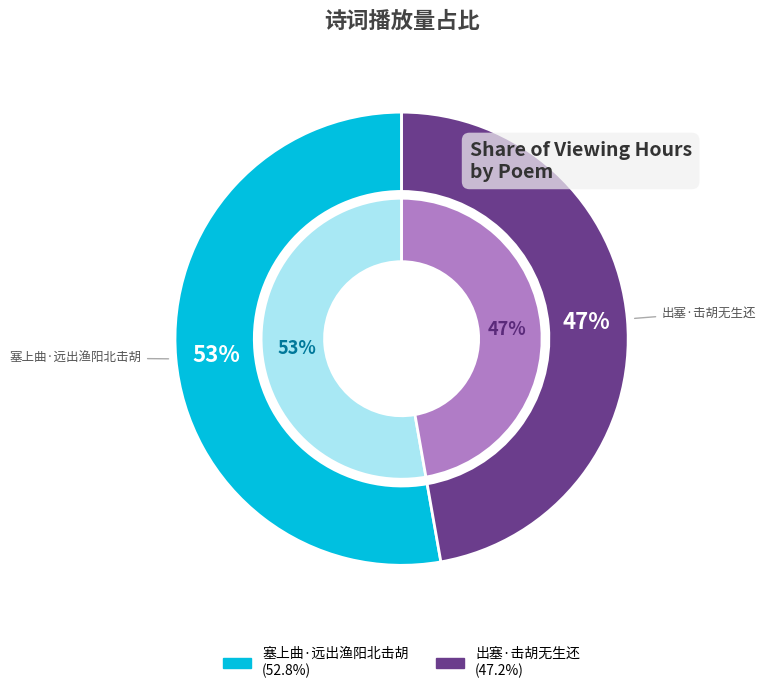

Rank the categories by value from lowest to highest.

出塞·击胡无生还, 塞上曲·远出渔阳北击胡